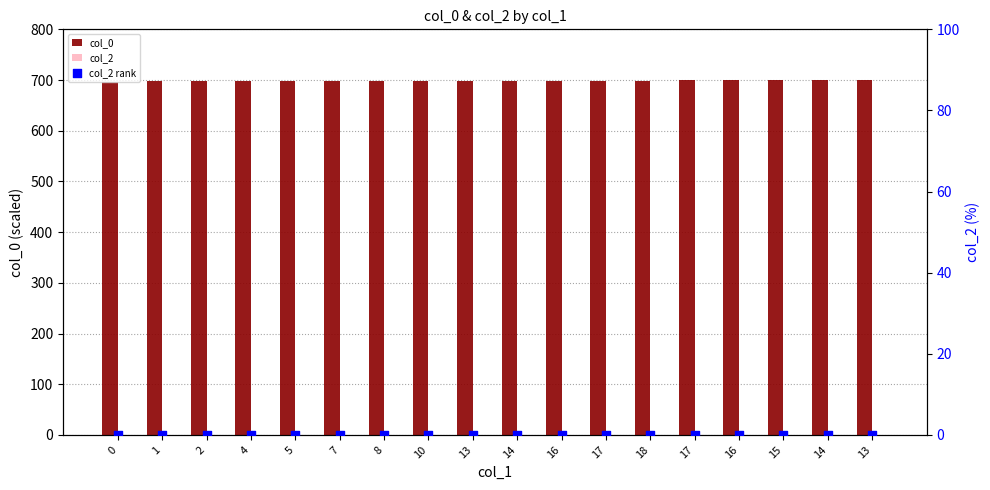

Is the value of col_2 at 14 greater than the value of col_2 rank at 16?

No